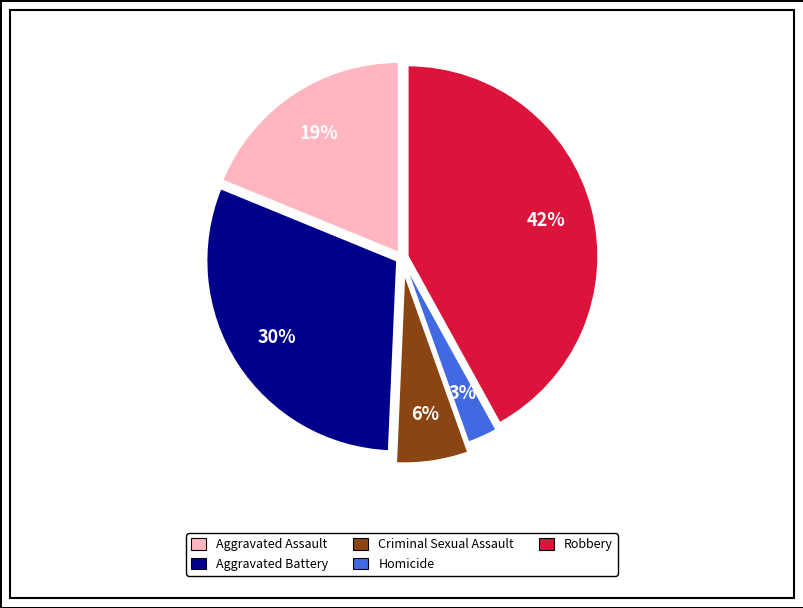

What percentage is the Robbery slice, to the nearest percent?

42%